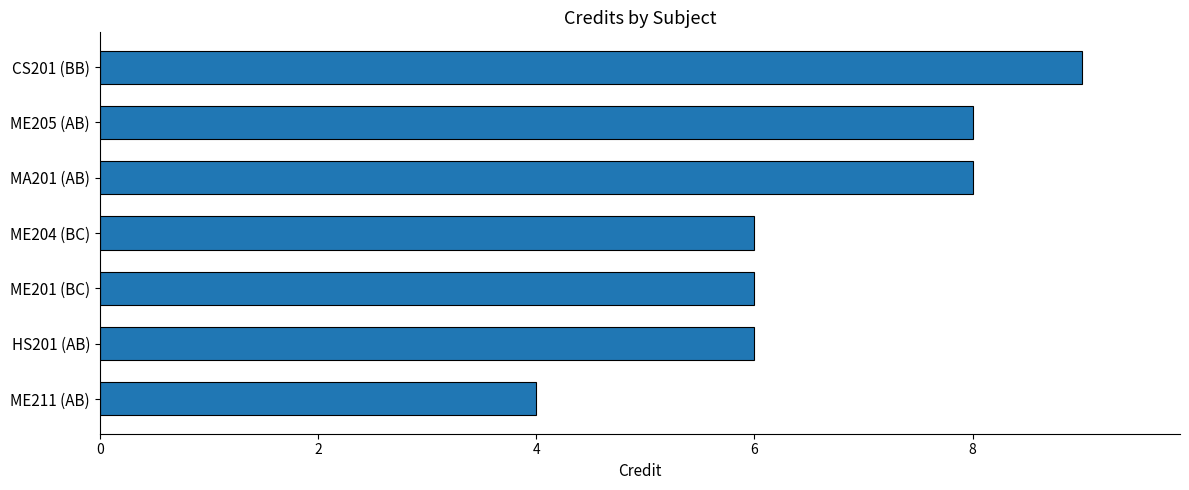

What is the ratio of the value at ME201 (BC) to the value at ME204 (BC)?

1.0